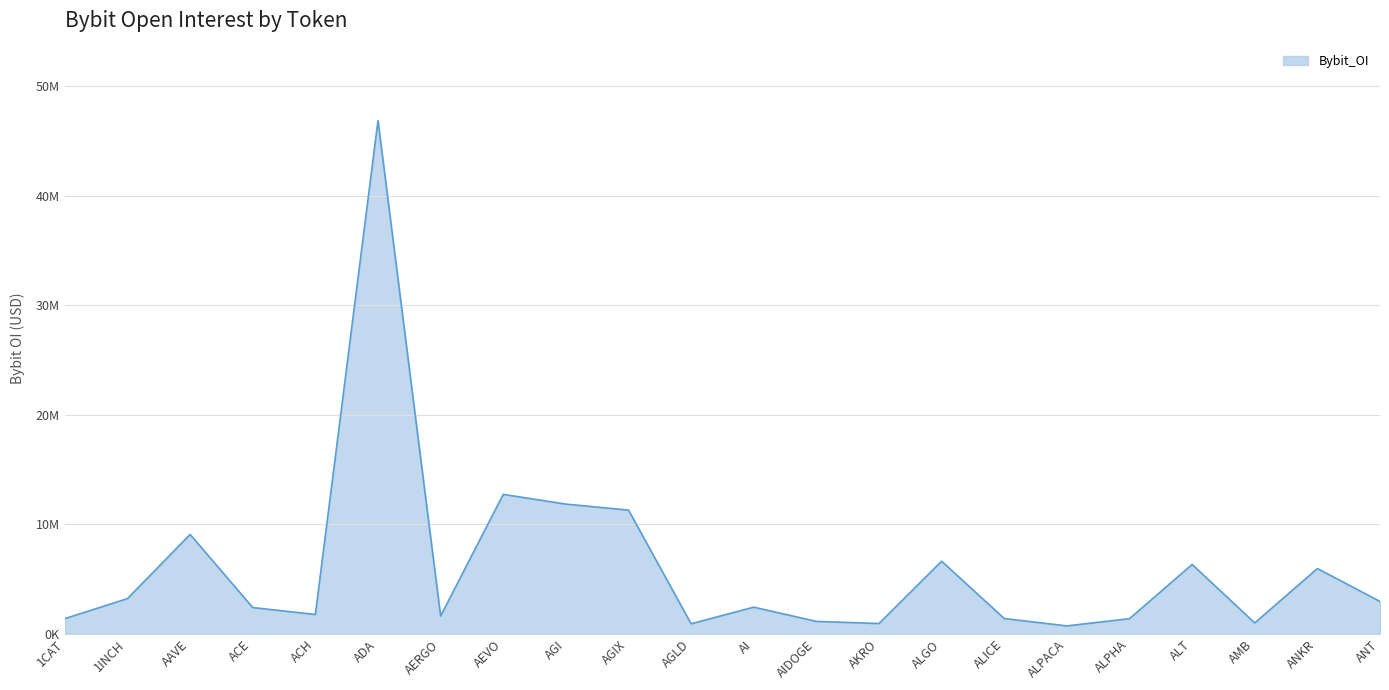

Reading left to right, list all the values displayed in this chart.

1385573	3212018	9077461	2395873	1764337	46873805	1619076	12733075	11844845	11298026	913227	2430403	1130927	934584	6628717	1393908	718667	1379766	6331458	988809	5958756	2950048